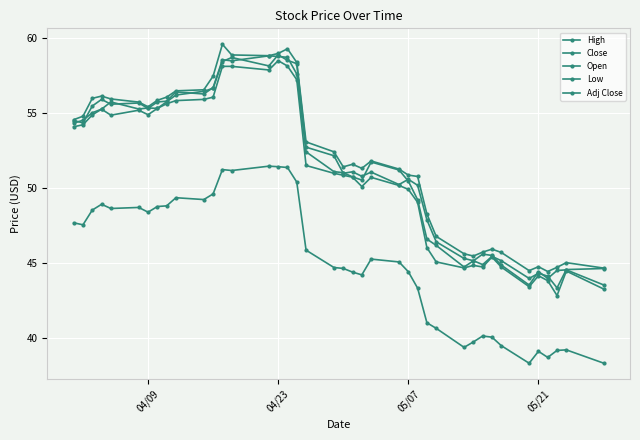

What is the value of the Adj Close point at the 1st from the left?

47.7